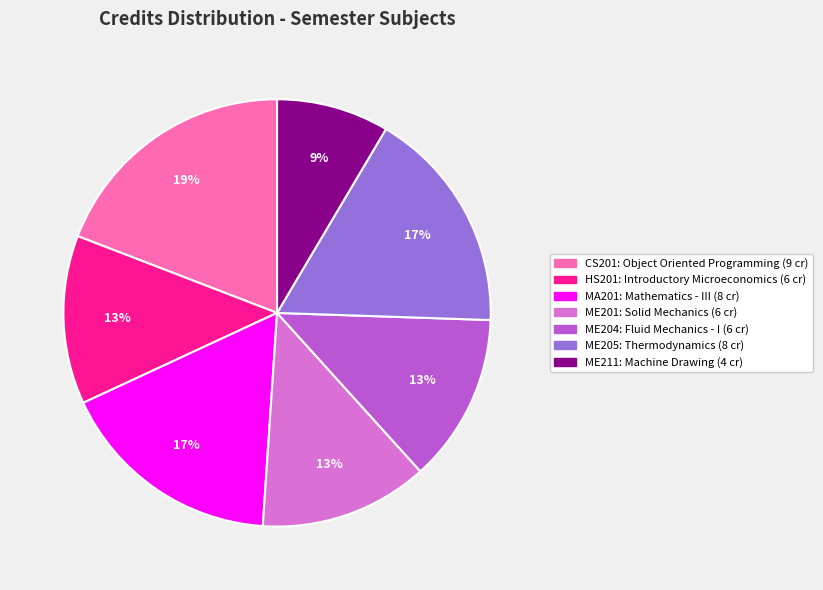

Does any single category account for the majority?

No